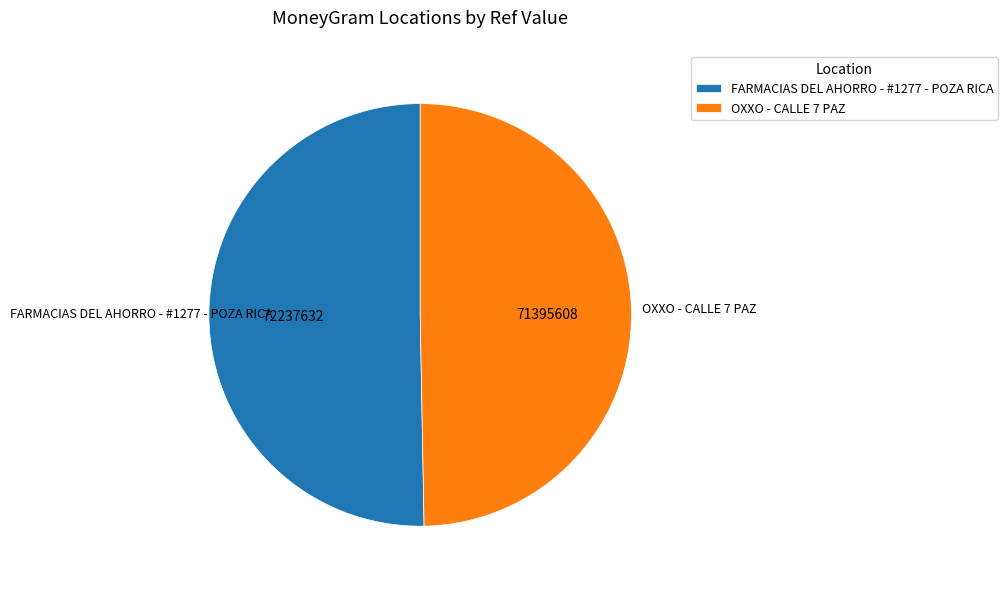

Is it true that OXXO - CALLE 7 PAZ is 44% of the pie?

False